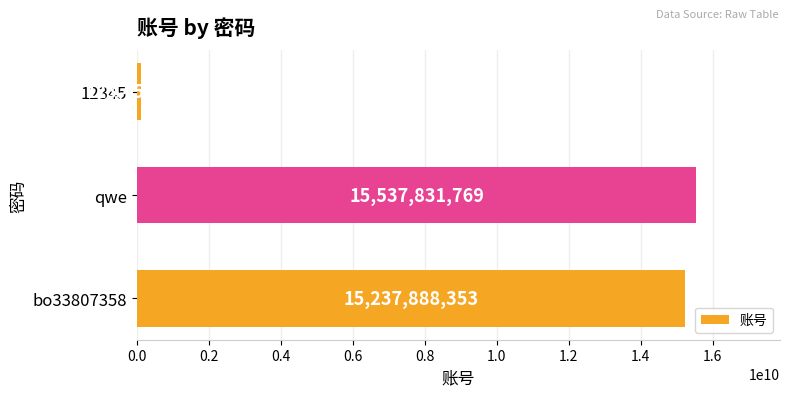

Count the number of data series in this chart.

1